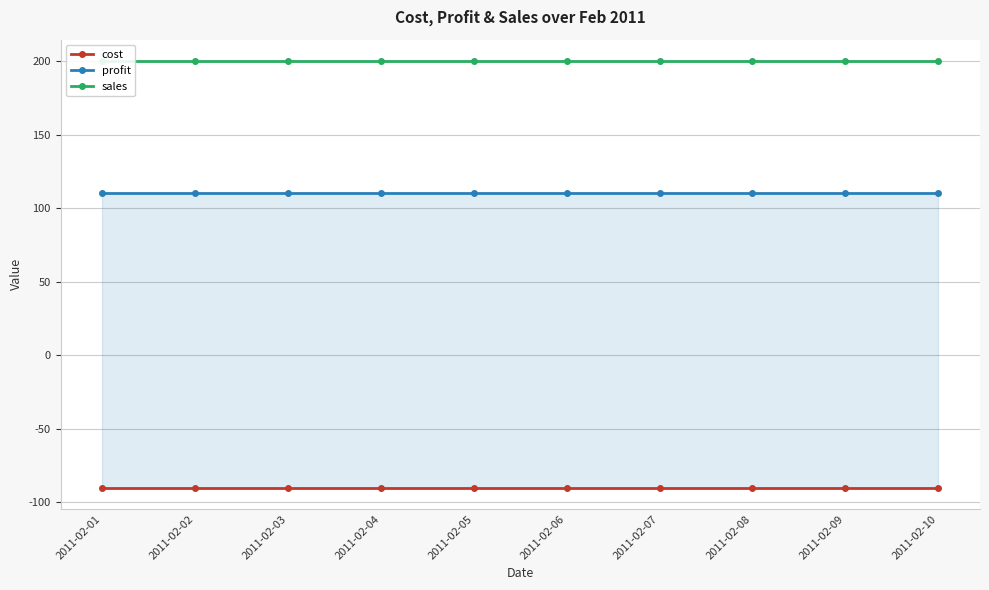

True or false: cost and sales intersect in this chart.

False